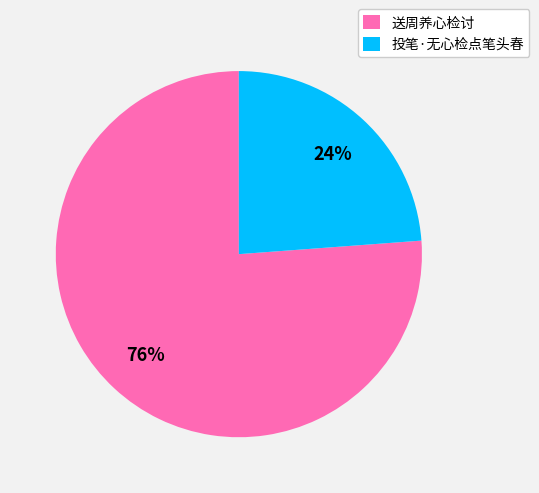

Rank the categories by value from lowest to highest.

投笔·无心检点笔头春, 送周养心检讨